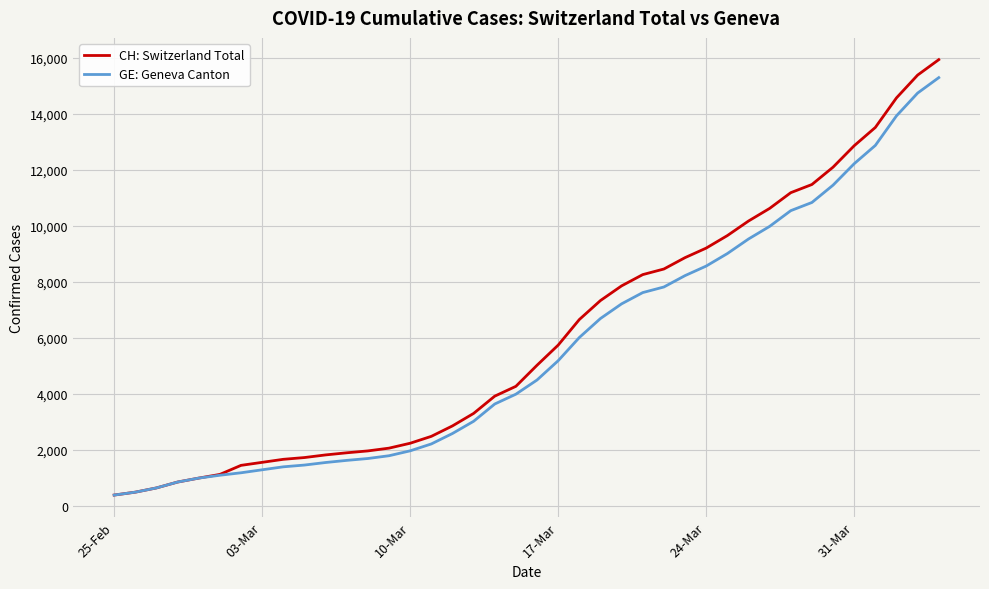

What is the minimum value shown in the chart?

375